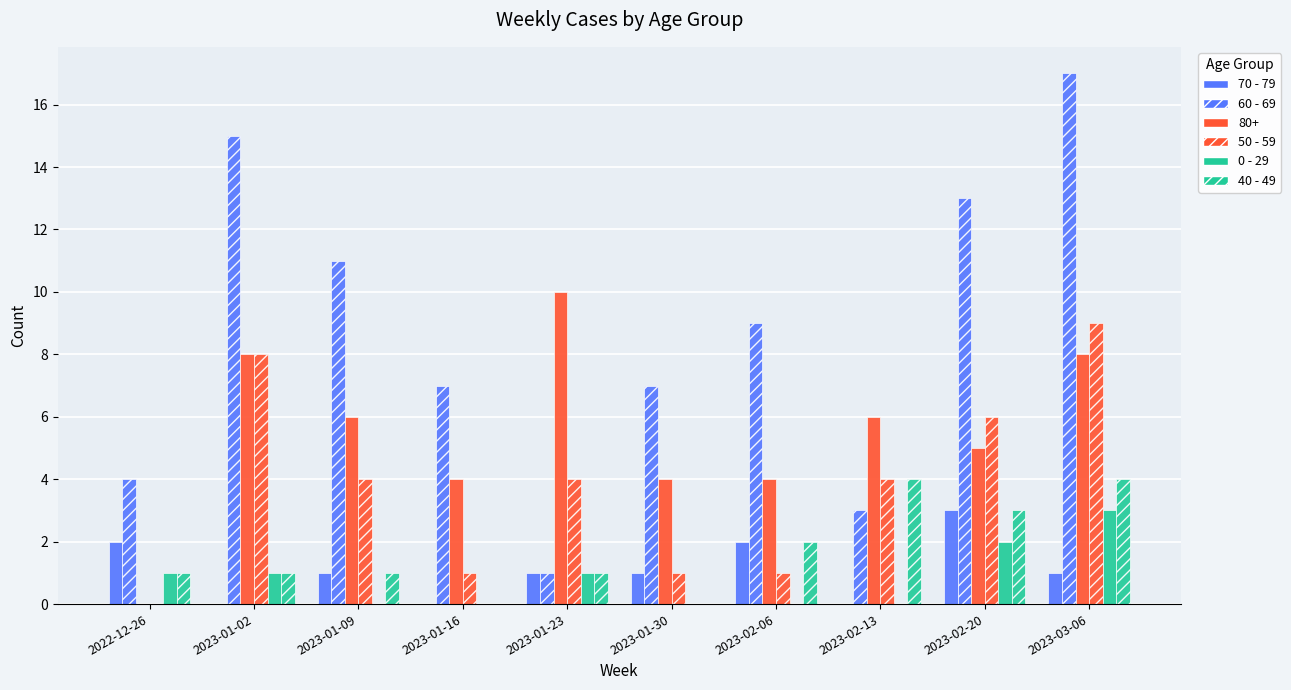

What is the label of the 2nd bar from the left?

2023-01-02